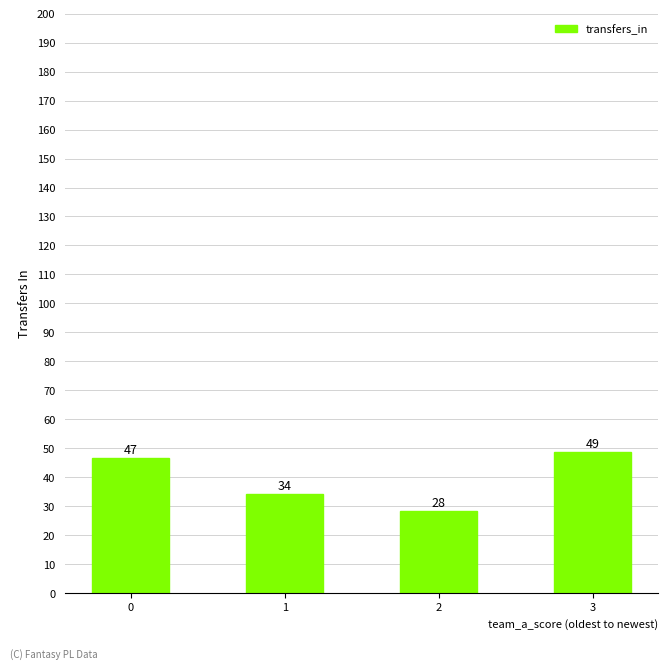

What is the difference between the maximum and minimum values?

20.3